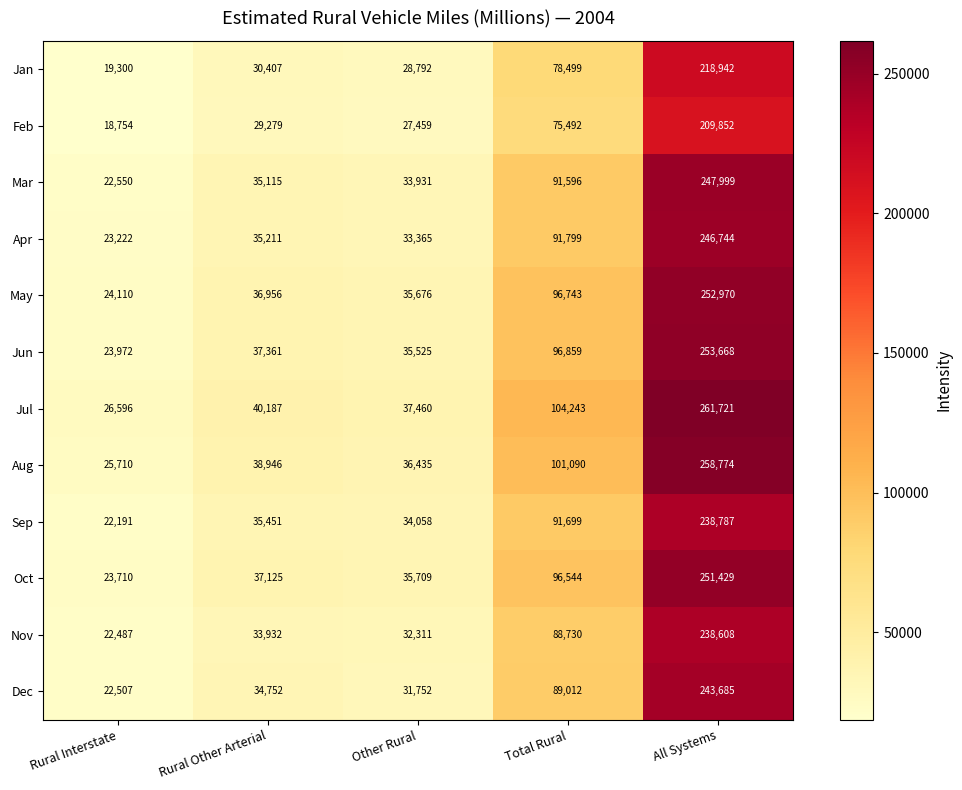

At Rural Other Arterial, list the series in order from largest to smallest.

Jul, Aug, Jun, Oct, May, Sep, Apr, Mar, Dec, Nov, Jan, Feb